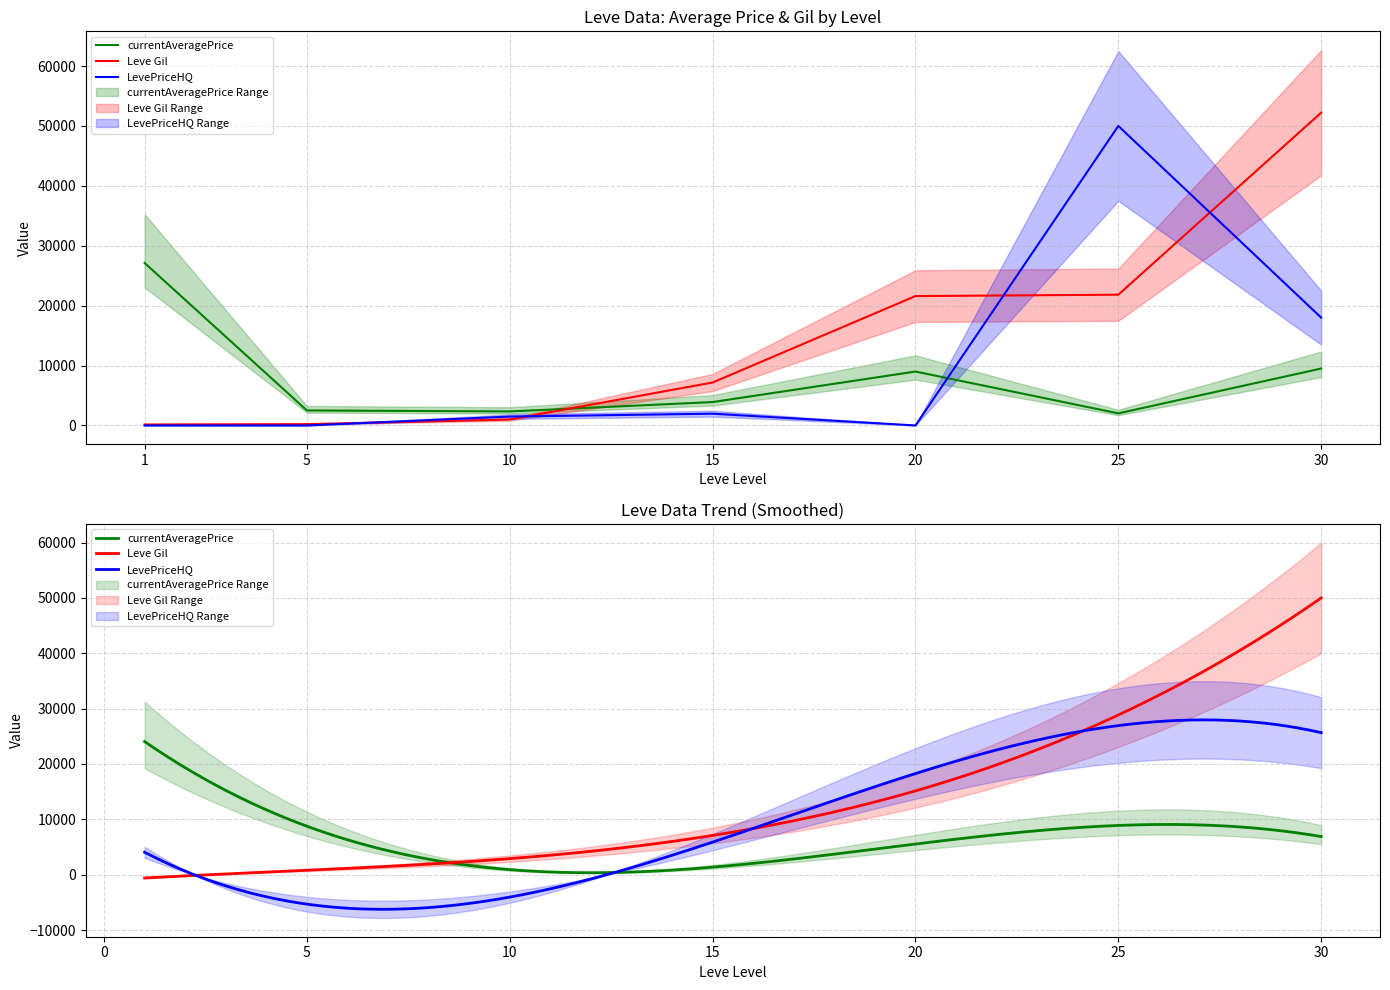

Between 10 and 15, which series saw the biggest shift?

Leve Gil